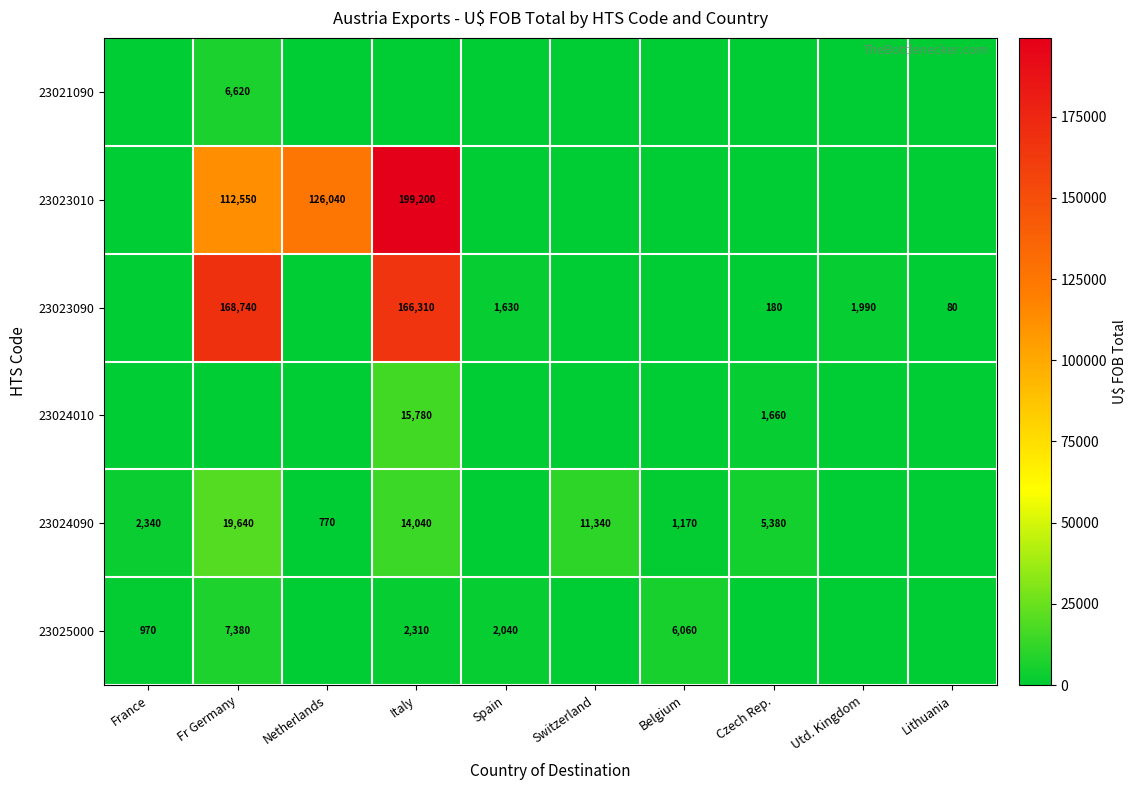

Is it true that 23025000 equals 2040 at Spain?

True